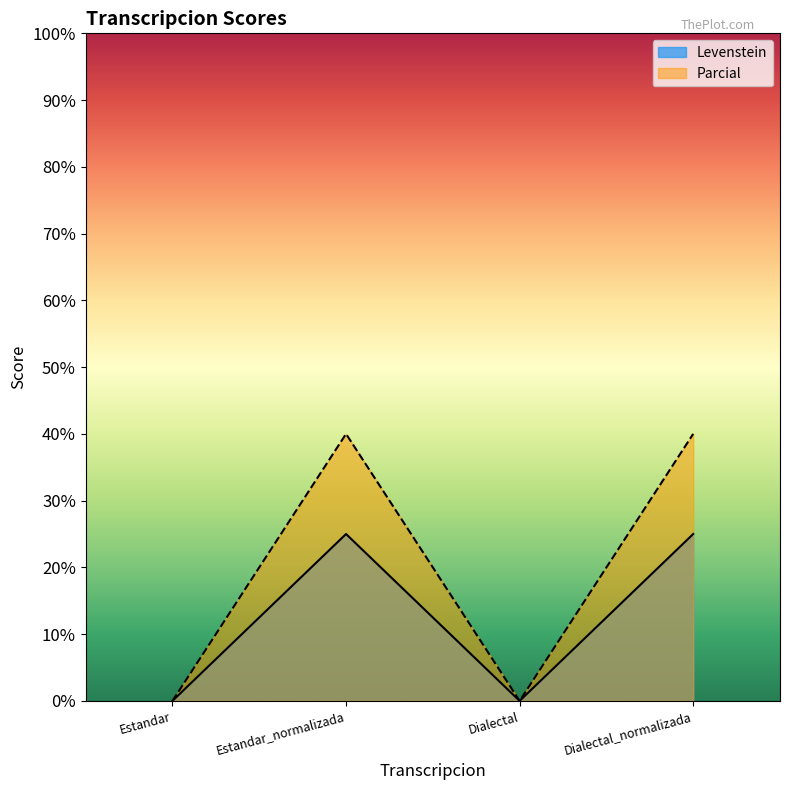

What is the difference between the maximum and minimum values in the Parcial series?

40